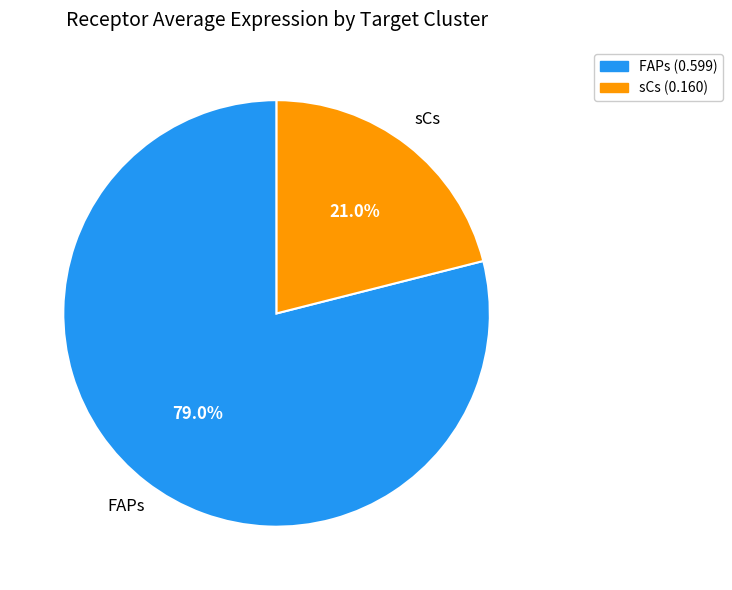

Which category accounts for the majority?

FAPs